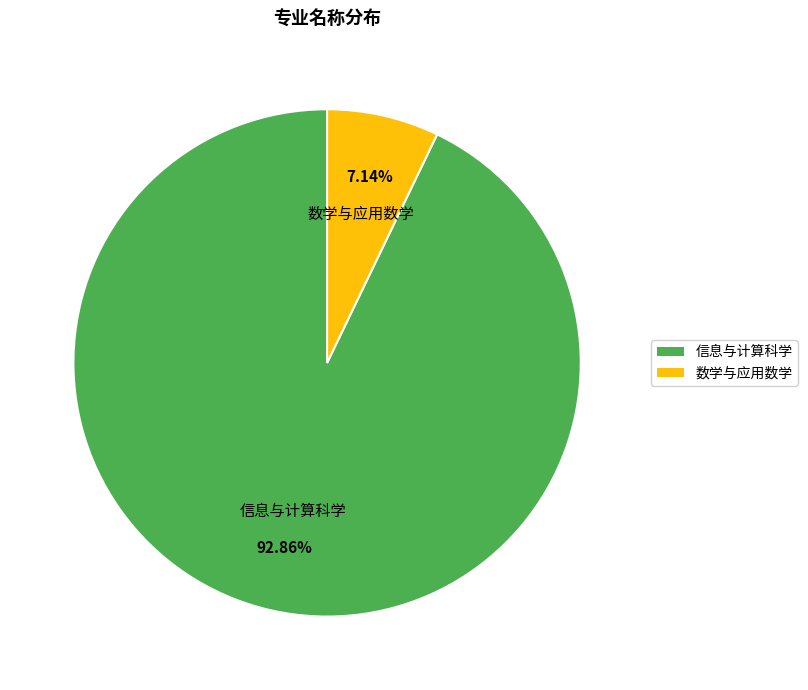

To the nearest percent, what is the difference between the largest and smallest slice percentages?

86%